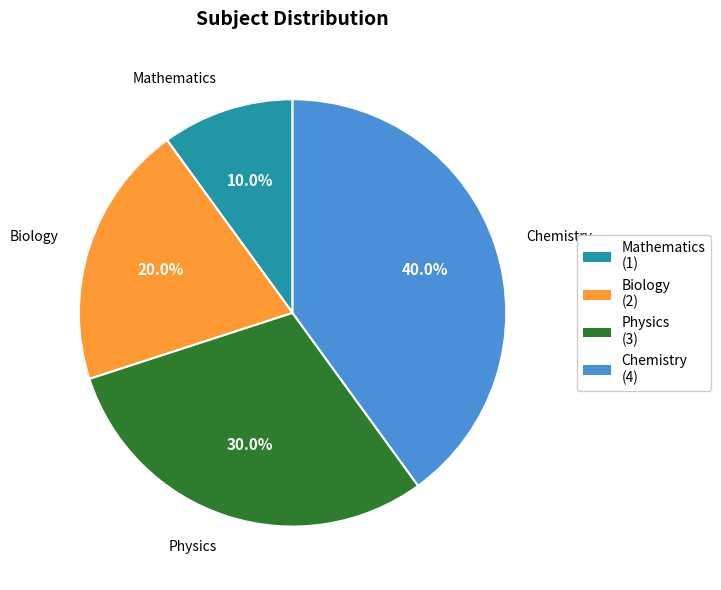

The Mathematics slice represents 21% of the pie. True or false?

False